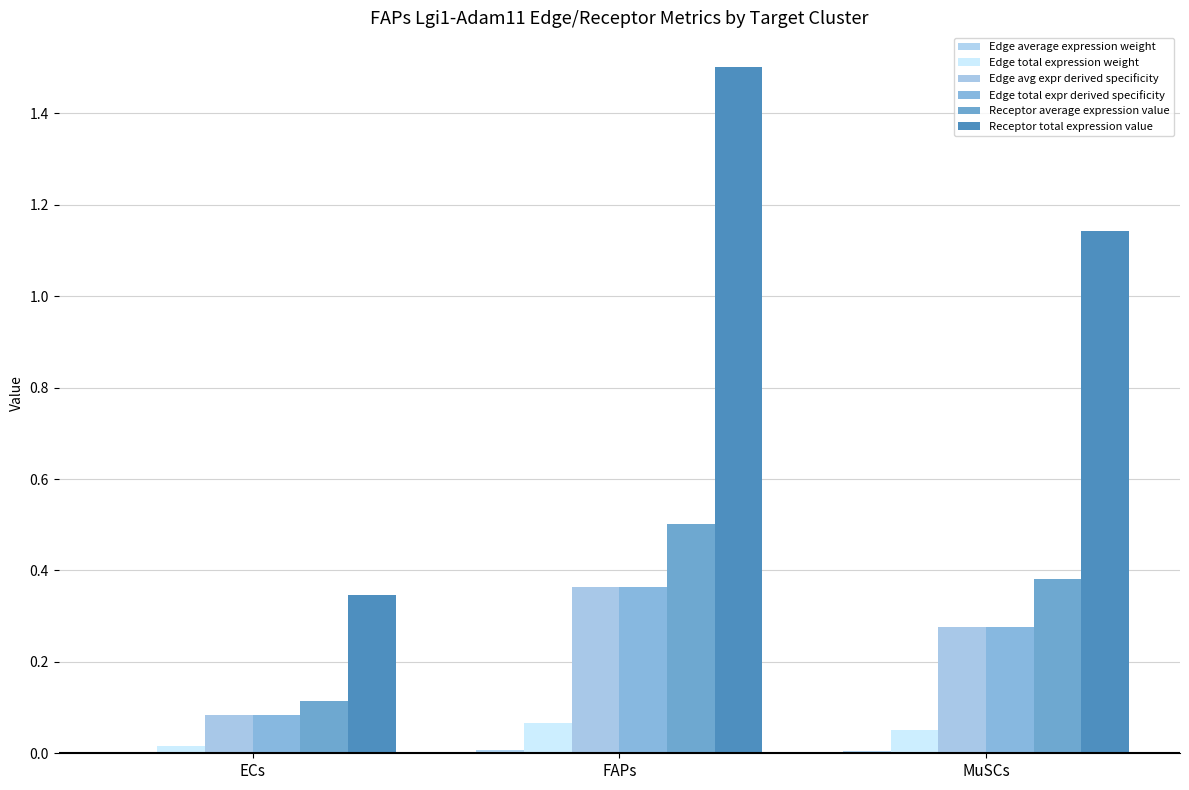

What is the sum of all Receptor average expression value values?

1.0